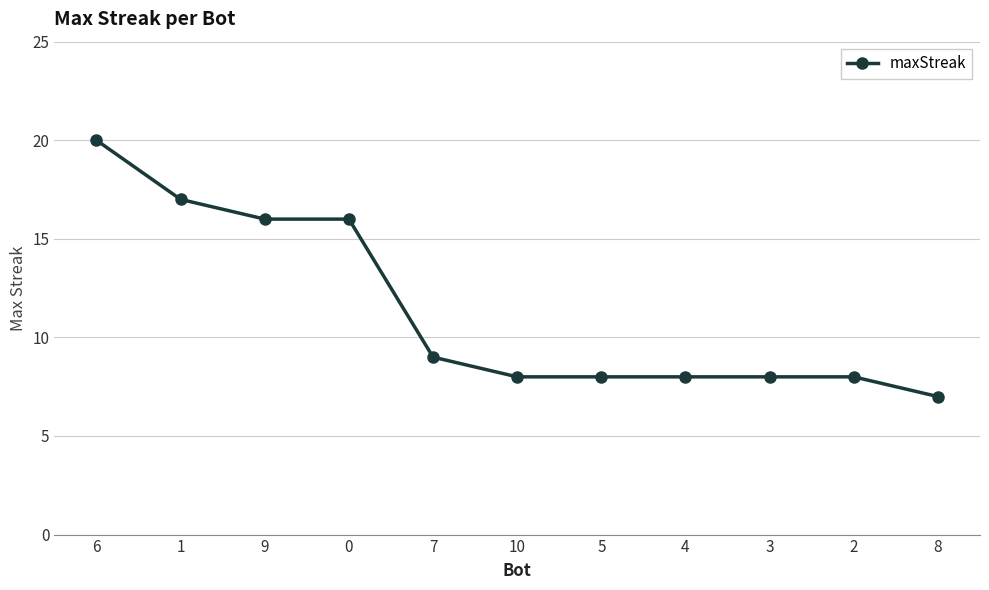

Read the value at 4, to the nearest 10.

10